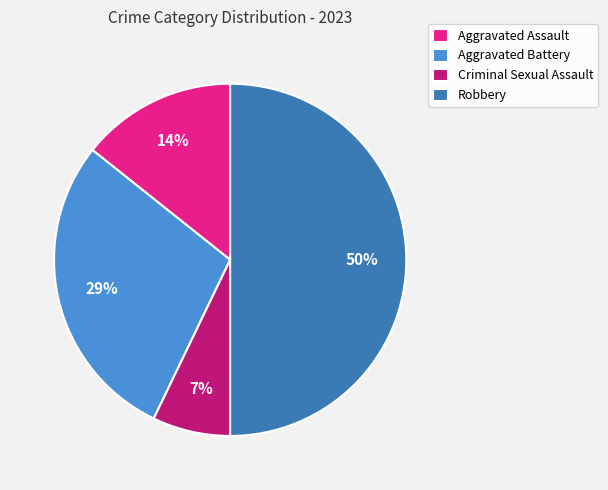

The Aggravated Assault slice represents 14% of the pie. True or false?

True